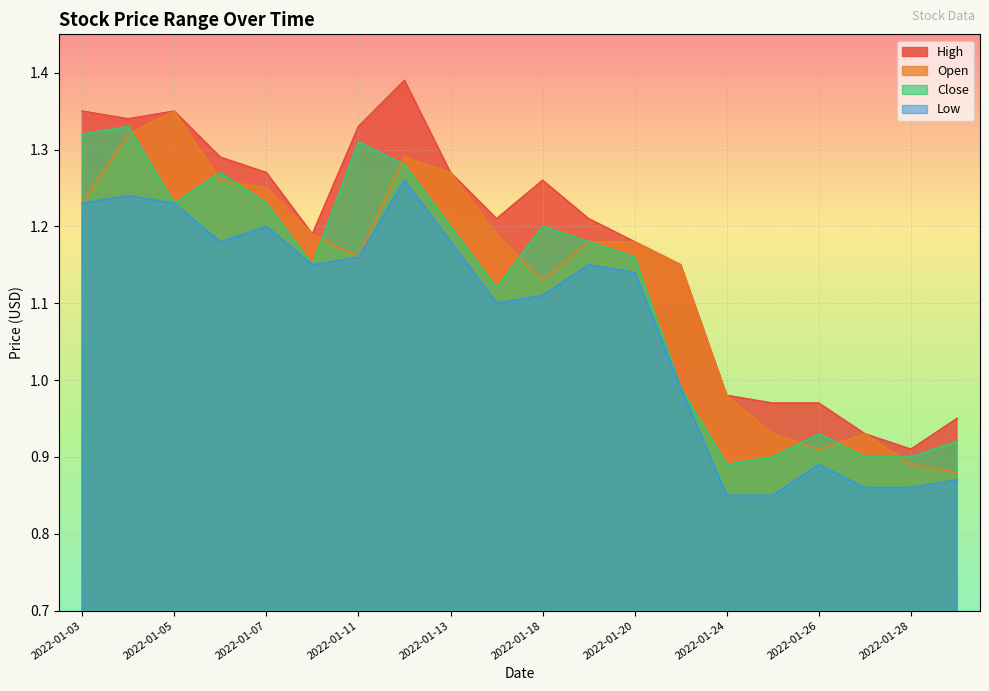

Reading left to right, list all the values displayed in this chart.

High: 1.4	1.3	1.4	1.3	1.3	1.2	1.3	1.4	1.3	1.2	1.3	1.2	1.2	1.1	1.0	1.0	1.0	0.9	0.9	0.9
Open: 1.2	1.3	1.4	1.3	1.2	1.2	1.2	1.3	1.3	1.2	1.1	1.2	1.2	1.1	1.0	0.9	0.9	0.9	0.9	0.9
Close: 1.3	1.3	1.2	1.3	1.2	1.1	1.3	1.3	1.2	1.1	1.2	1.2	1.2	1.0	0.9	0.9	0.9	0.9	0.9	0.9
Low: 1.2	1.2	1.2	1.2	1.2	1.1	1.2	1.3	1.2	1.1	1.1	1.1	1.1	1.0	0.9	0.9	0.9	0.9	0.9	0.9